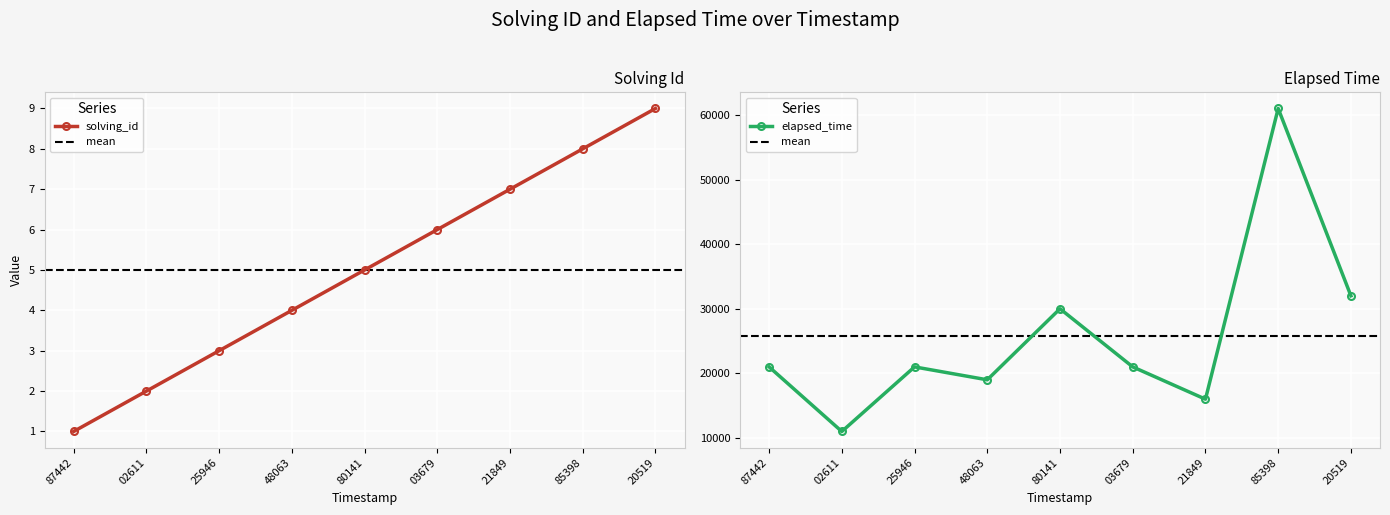

True or false: solving_id and elapsed_time intersect in this chart.

False